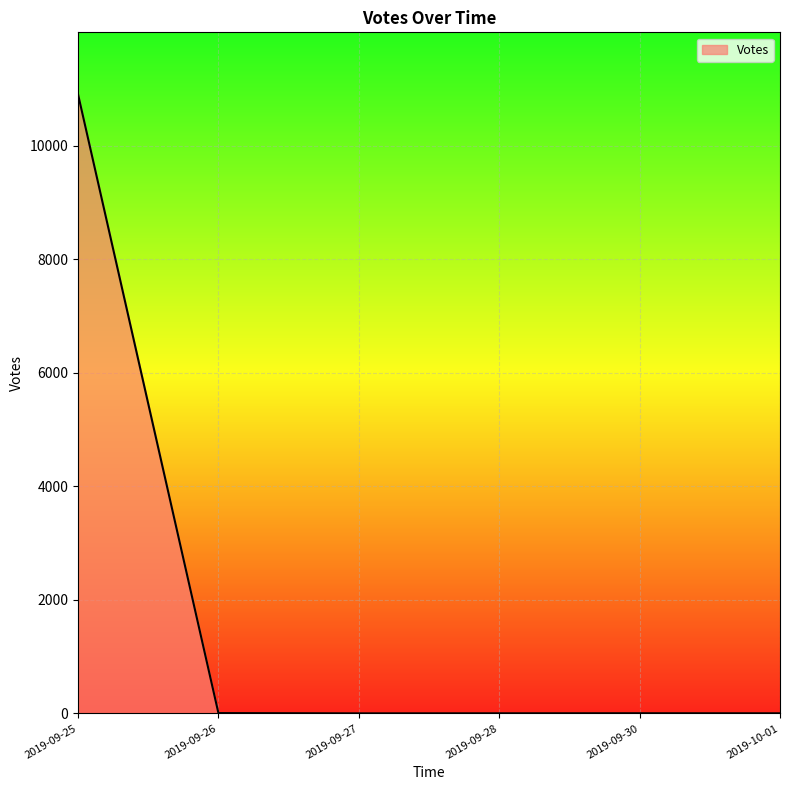

What is the maximum value shown in the chart?

10904